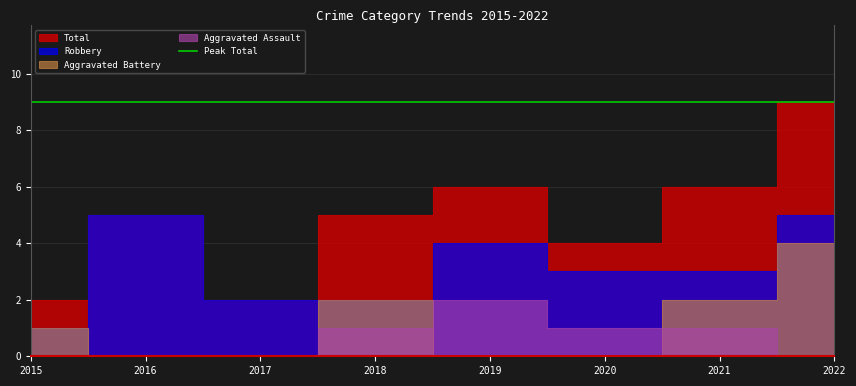

What is the average value of the Total series?

5